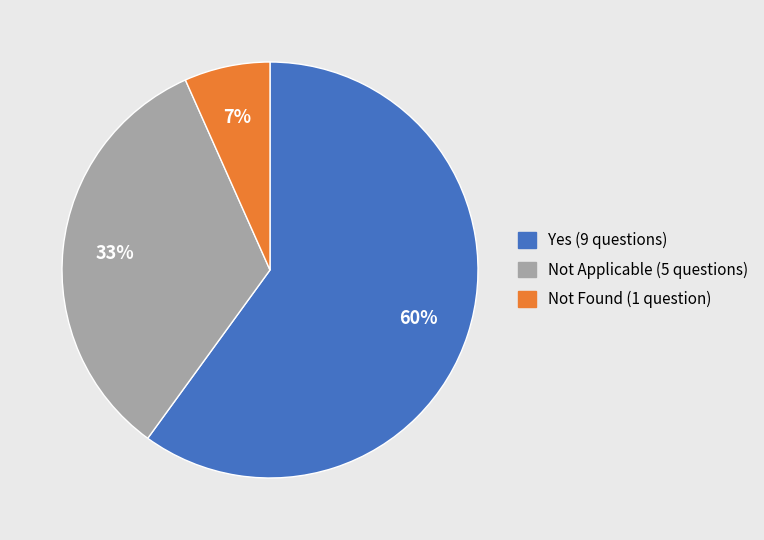

True or false: Yes accounts for 60% of the total.

True